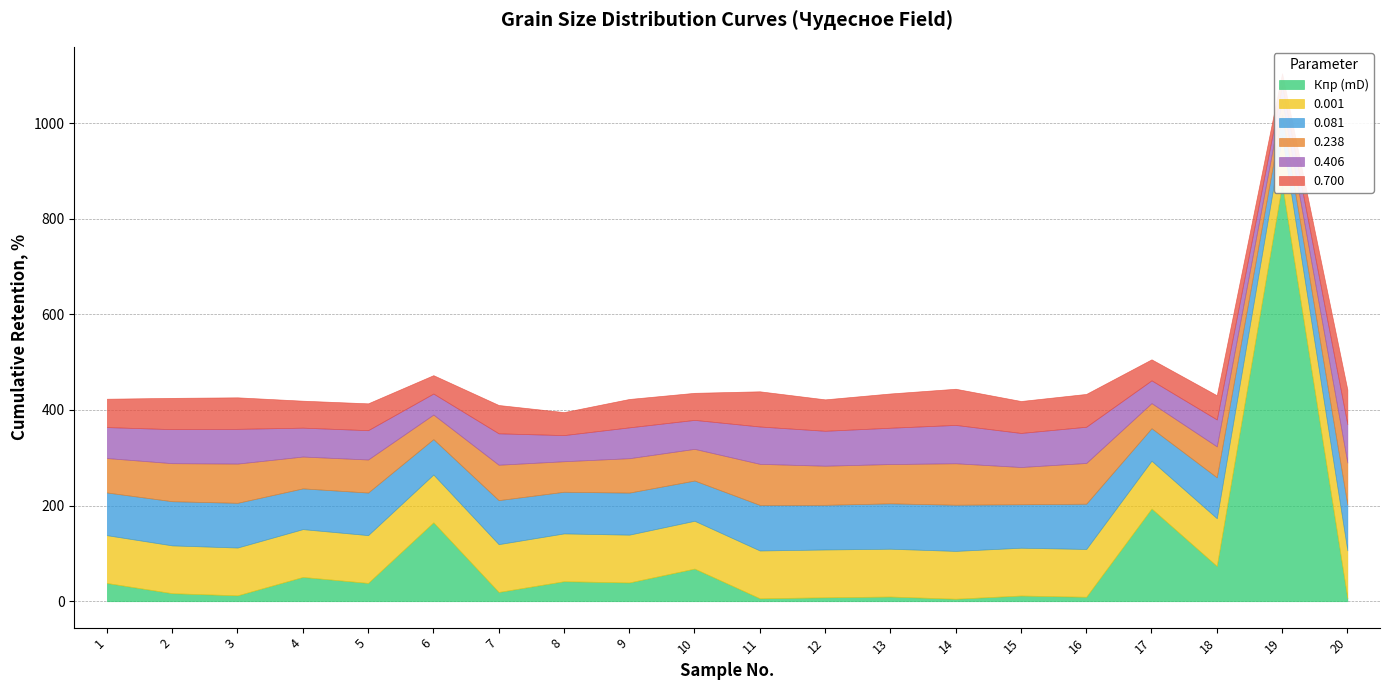

In 0.238, how many points are higher than both neighbors (excluding endpoints)?

8